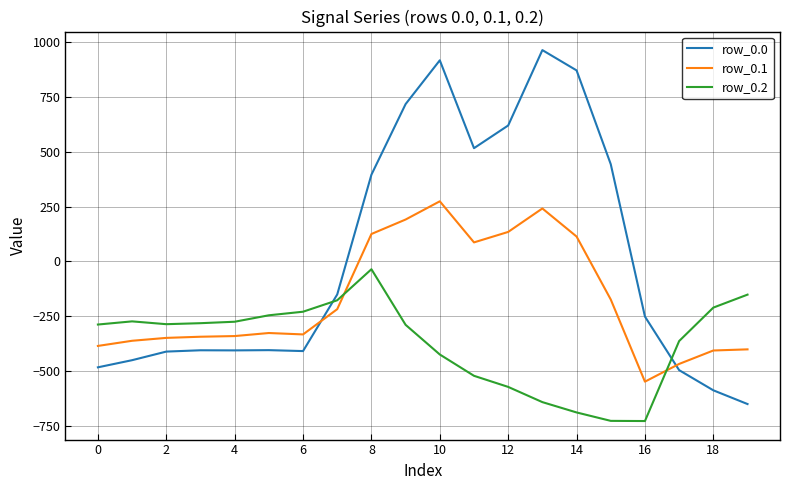

After their last crossing, which series has the higher values: row_0.2 or row_0.1?

row_0.2